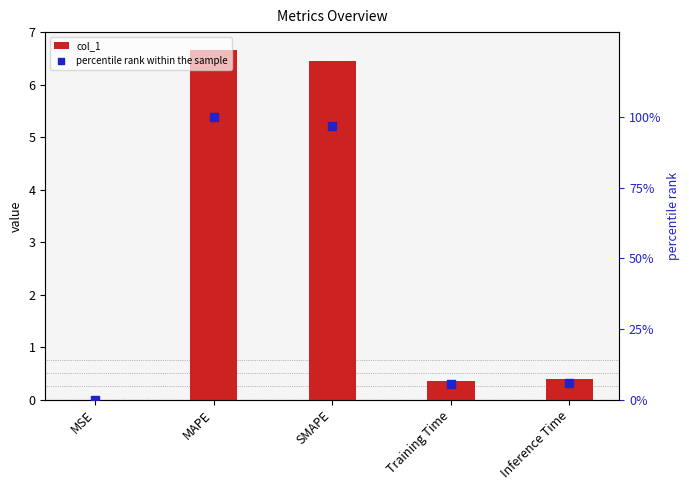

Which series reaches the maximum Y coordinate?

percentile rank within the sample